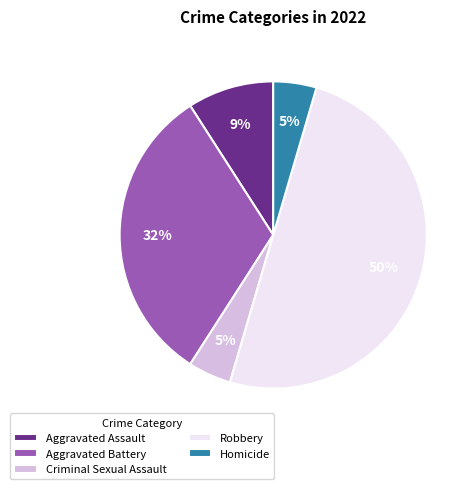

True or false: Criminal Sexual Assault accounts for 5% of the total.

True